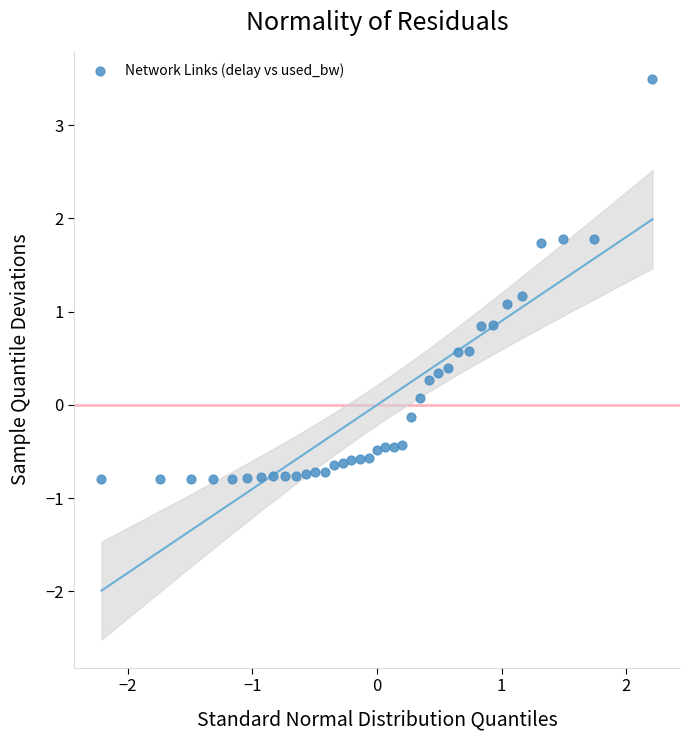

What is the range of X values (max minus min)?

4.4